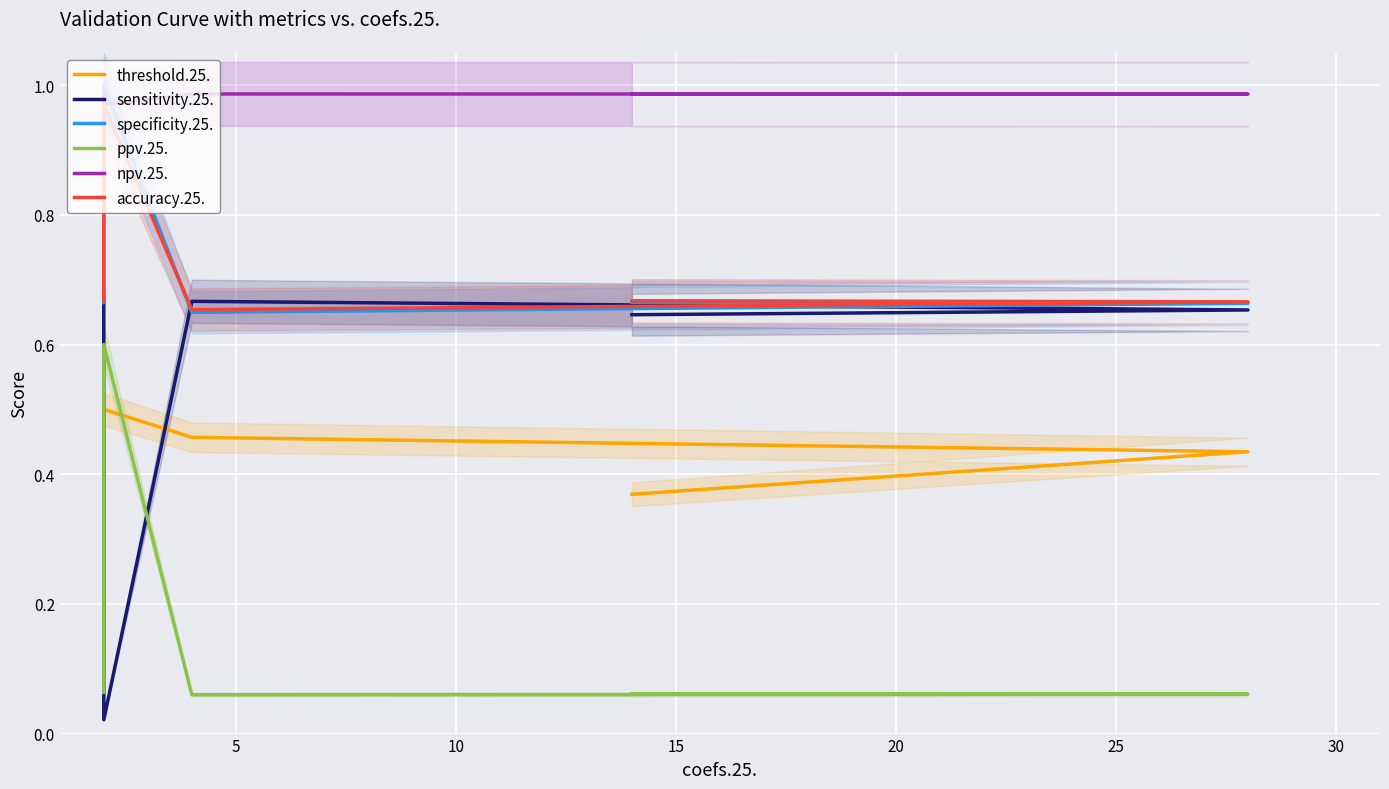

Between 15 and 10, which is larger?

10